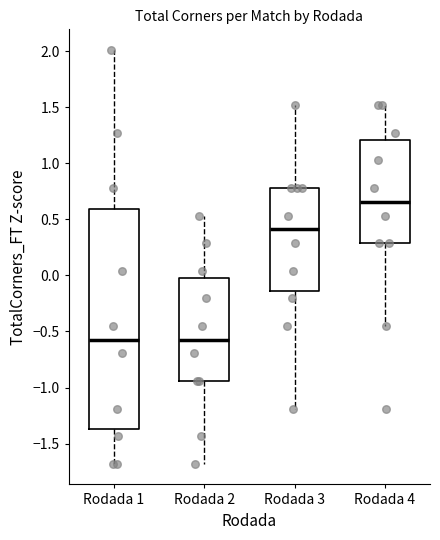

Which box's median line is the highest?

Rodada 4